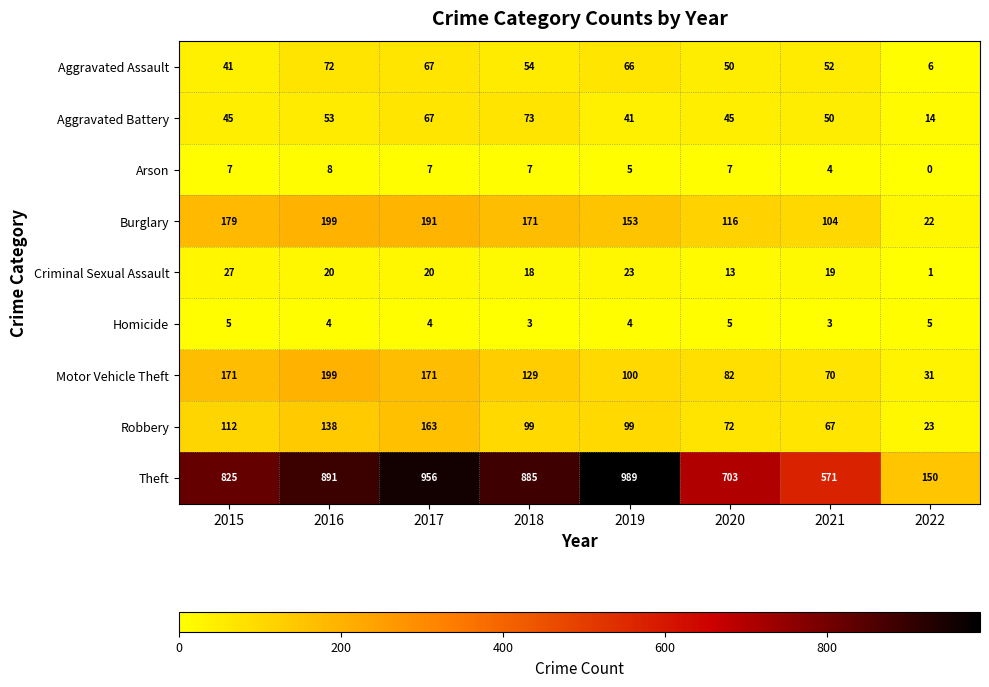

Where does the Homicide series first go above 4?

2015